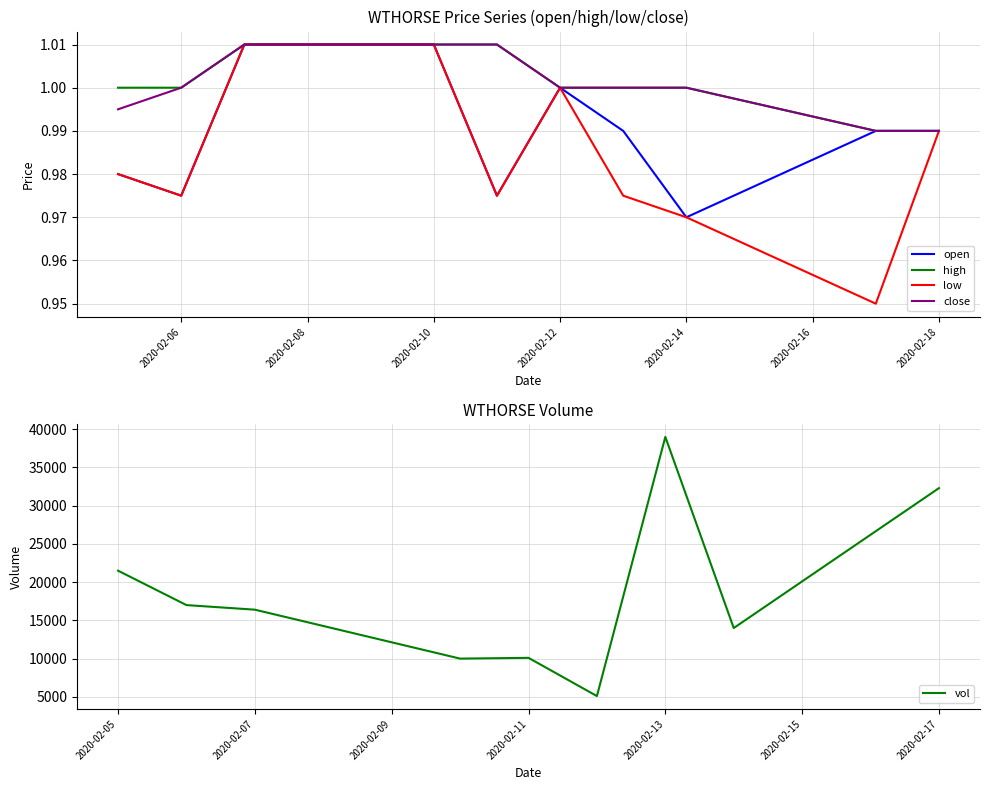

True or false: close has more than 2 points higher than both neighbors.

False